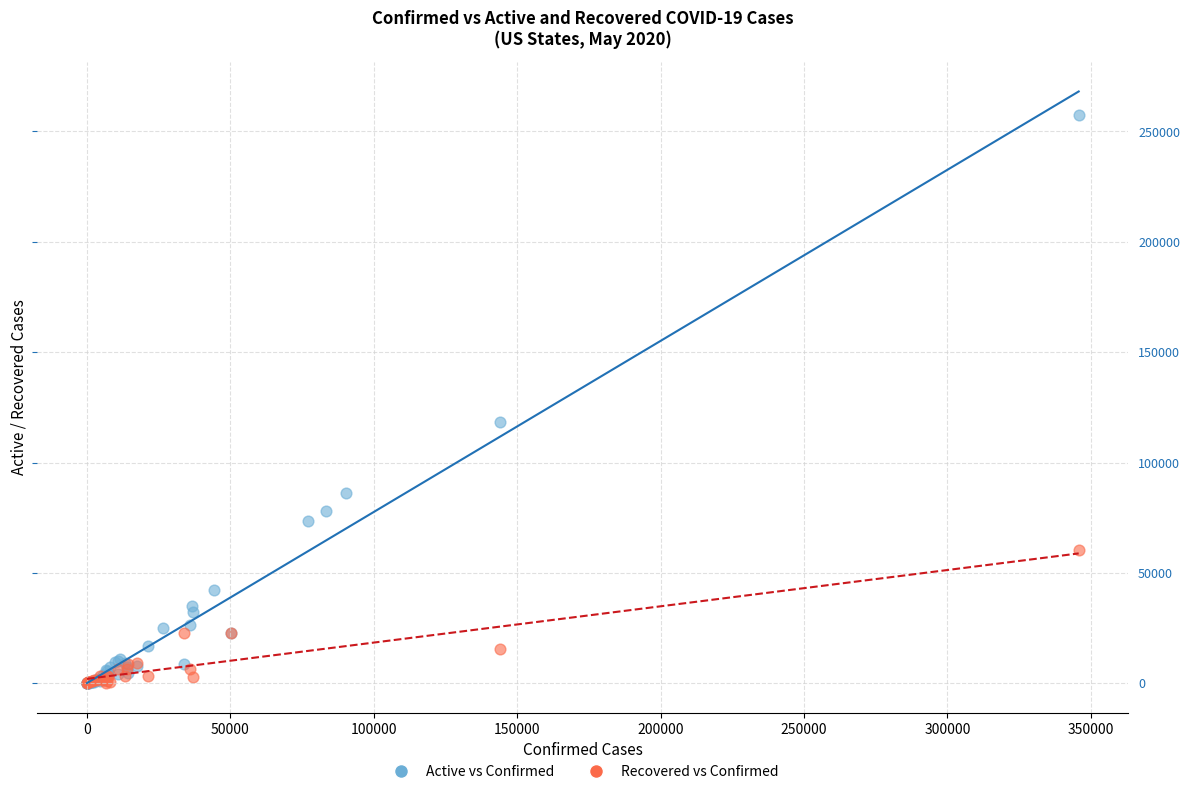

Which series has the widest spread of Y values?

Active vs Confirmed